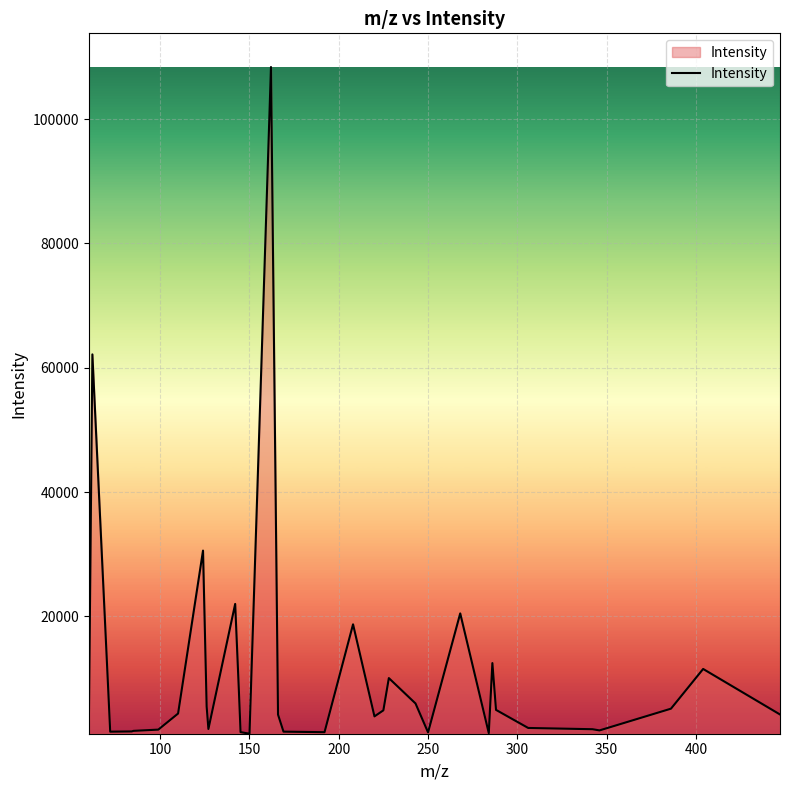

True or false: there are more than 0 points higher than both neighbors.

True